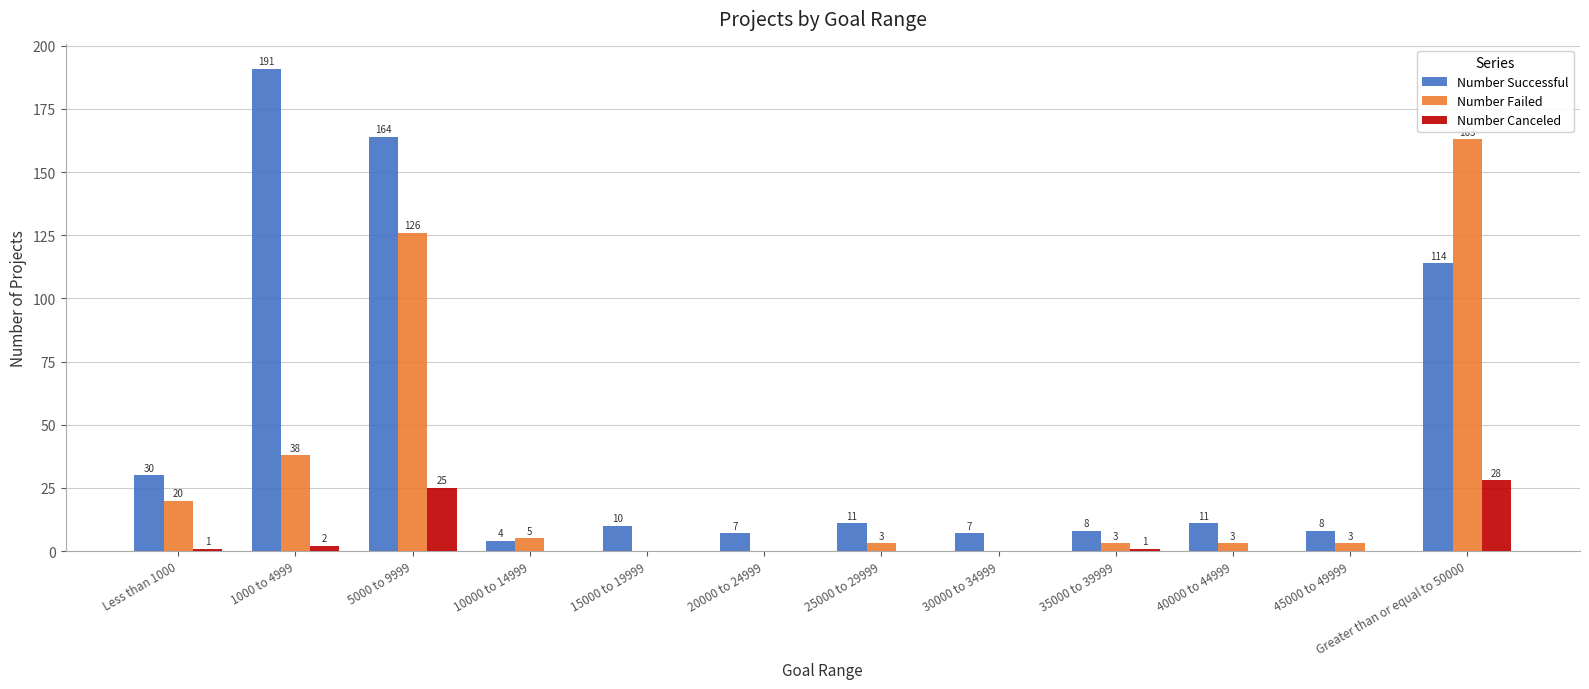

Where does the Number Successful series first go above 11?

Less than 1000